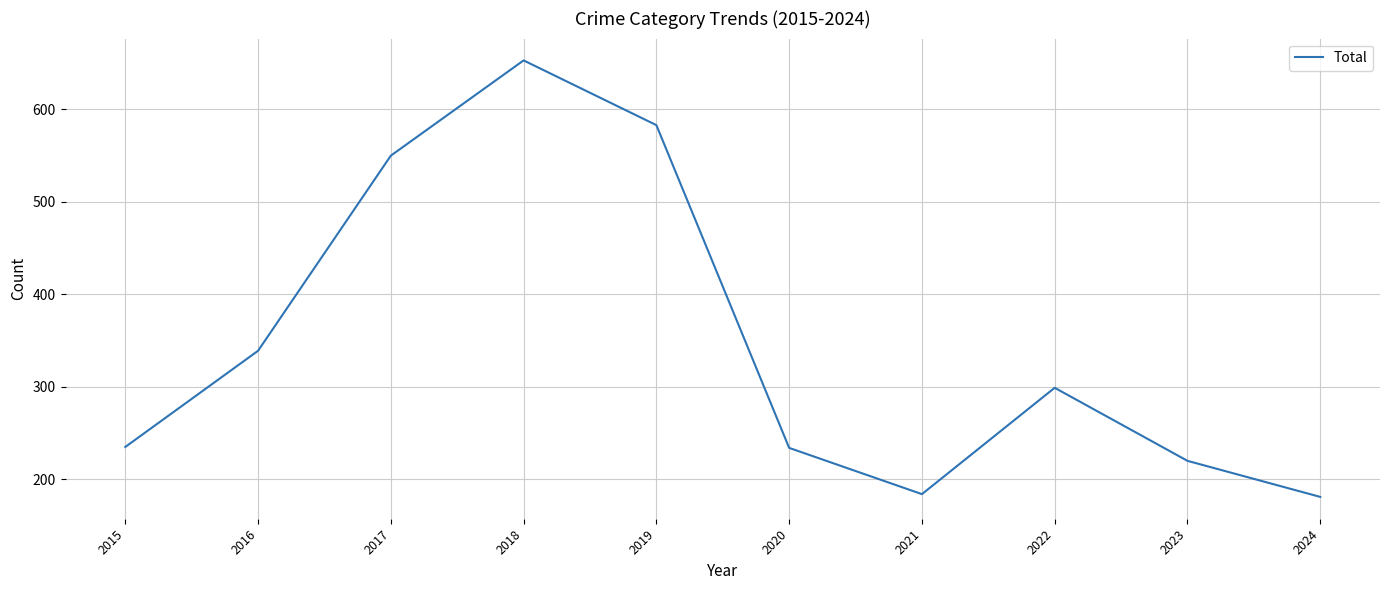

Between 2023 and 2020, which is larger?

2020